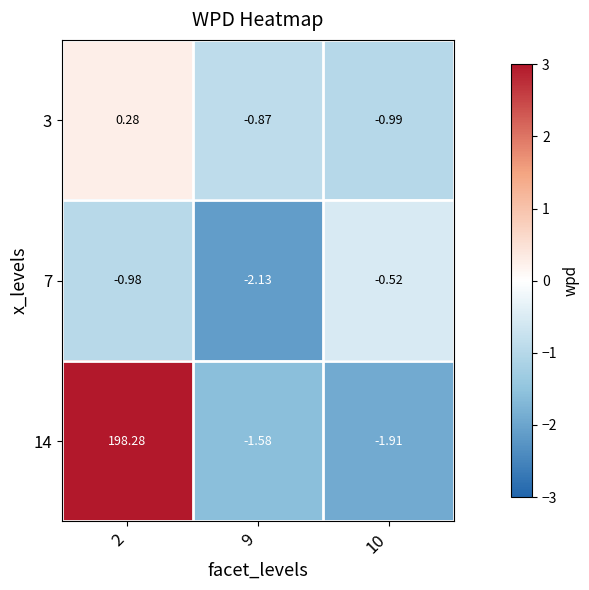

At how many categories does at least one series exceed 0?

1